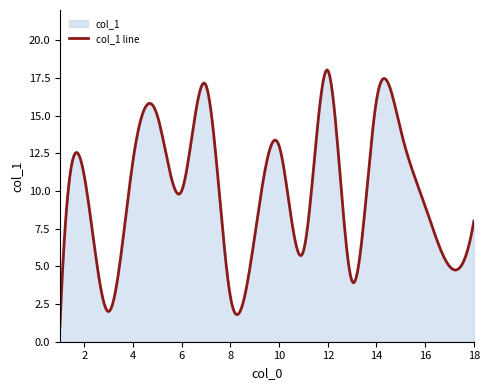

What position from the left is 15?

14